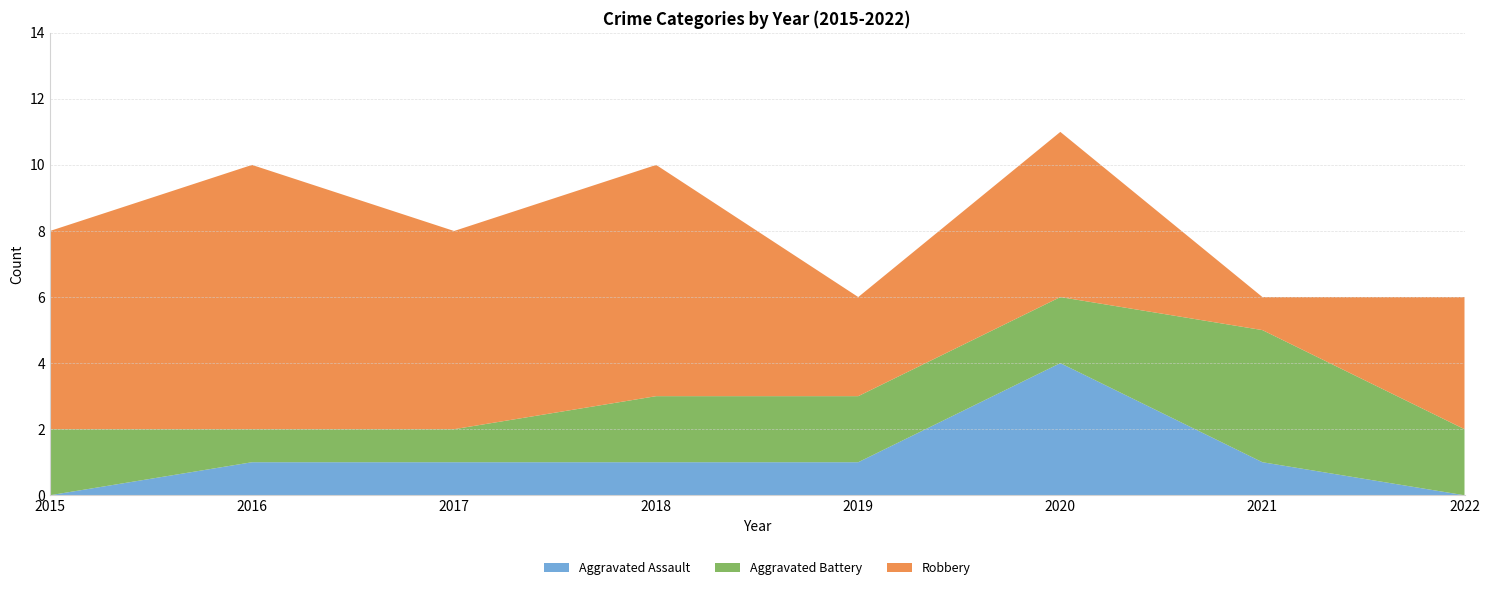

Reading left to right, transcribe all the data shown in this chart.

Aggravated Assault: 0	1	1	1	1	4	1	0
Aggravated Battery: 2	1	1	2	2	2	4	2
Robbery: 6	8	6	7	3	5	1	4